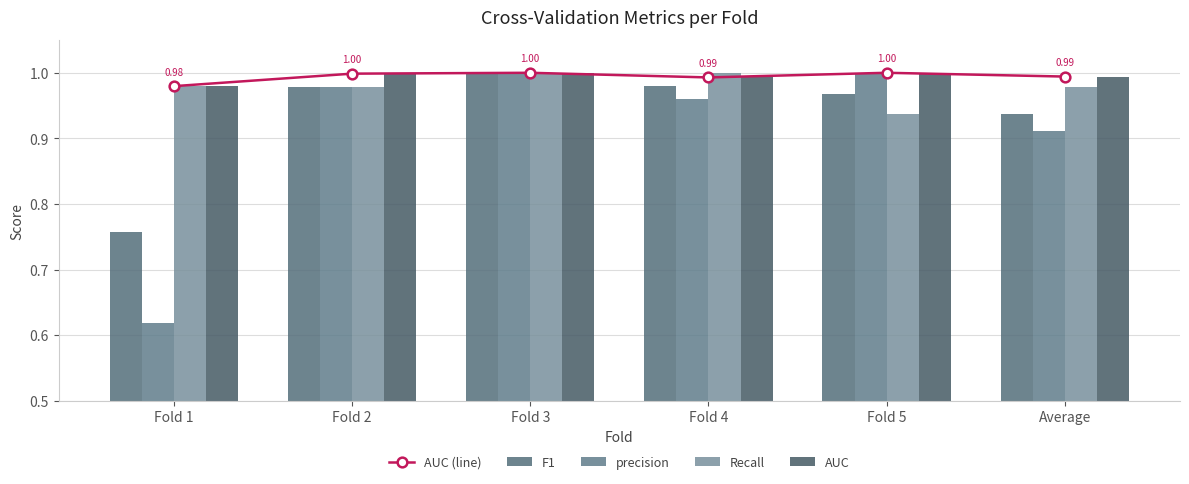

Reading left to right, transcribe all the data shown in this chart.

AUC (line): 1.0	1.0	1.0	1.0	1.0	1.0
F1: 0.8	1.0	1.0	1.0	1.0	0.9
precision: 0.6	1.0	1.0	1.0	1.0	0.9
Recall: 1.0	1.0	1.0	1.0	0.9	1.0
AUC: 1.0	1.0	1.0	1.0	1.0	1.0